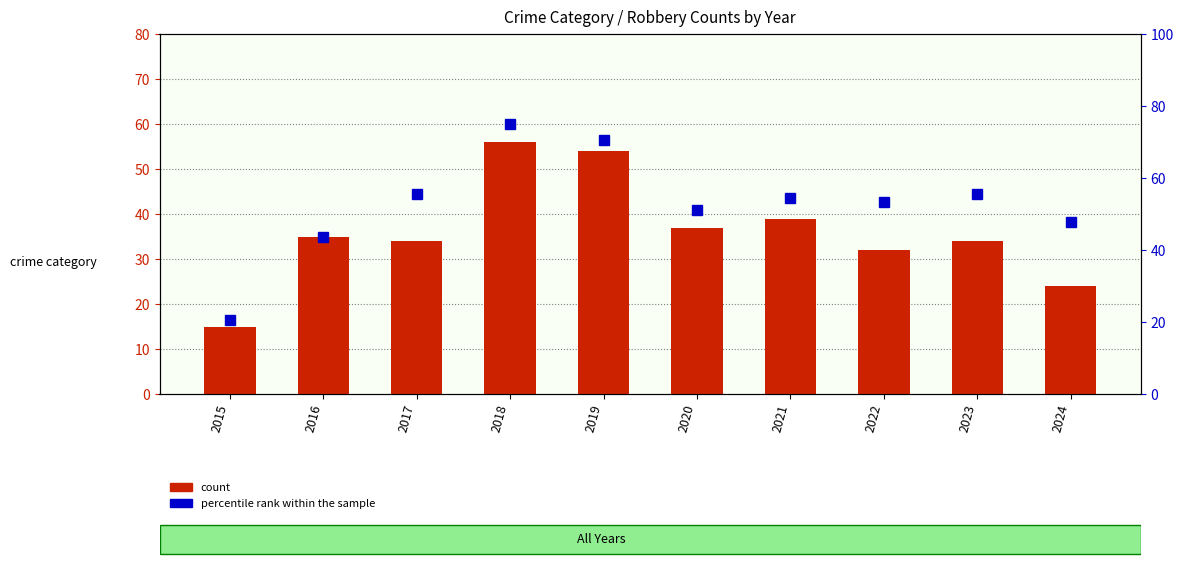

What are all the series names shown in the legend?

count, percentile rank within the sample